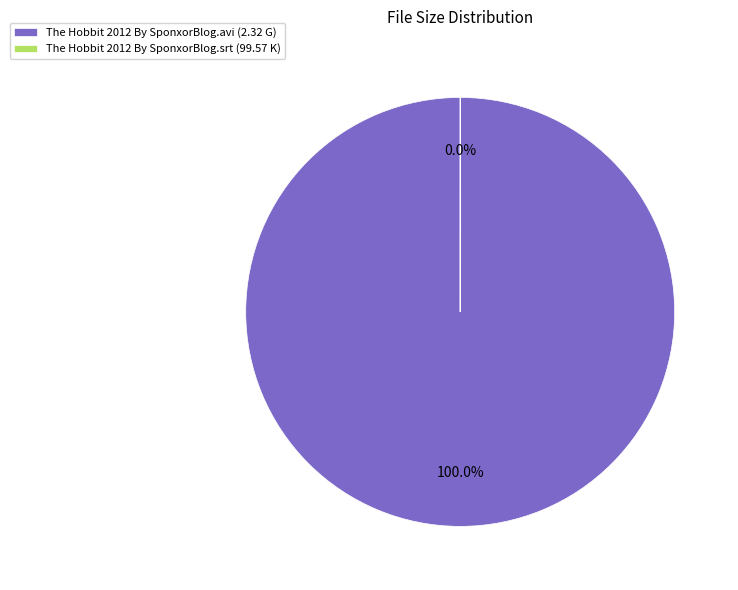

To the nearest percent, what is the combined percentage of The Hobbit 2012 By SponxorBlog.srt and The Hobbit 2012 By SponxorBlog.avi?

100%